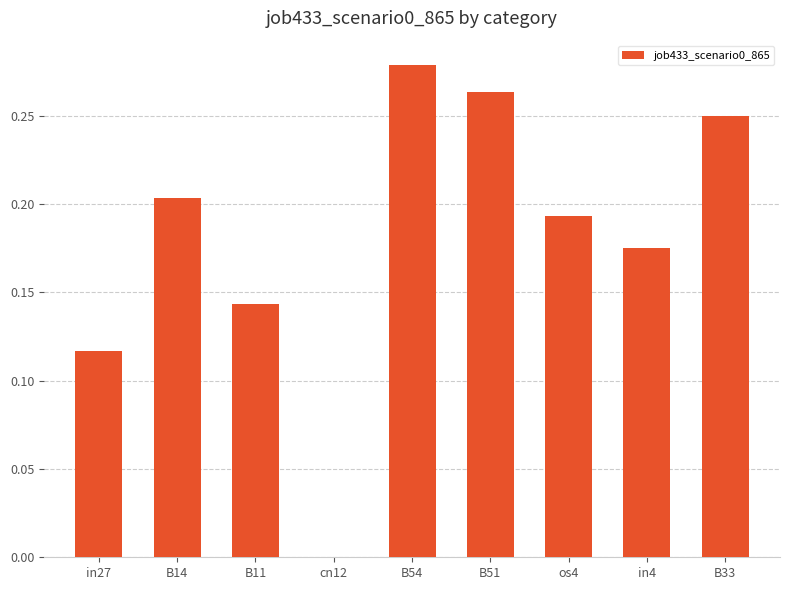

What is the sum of all values?

1.6